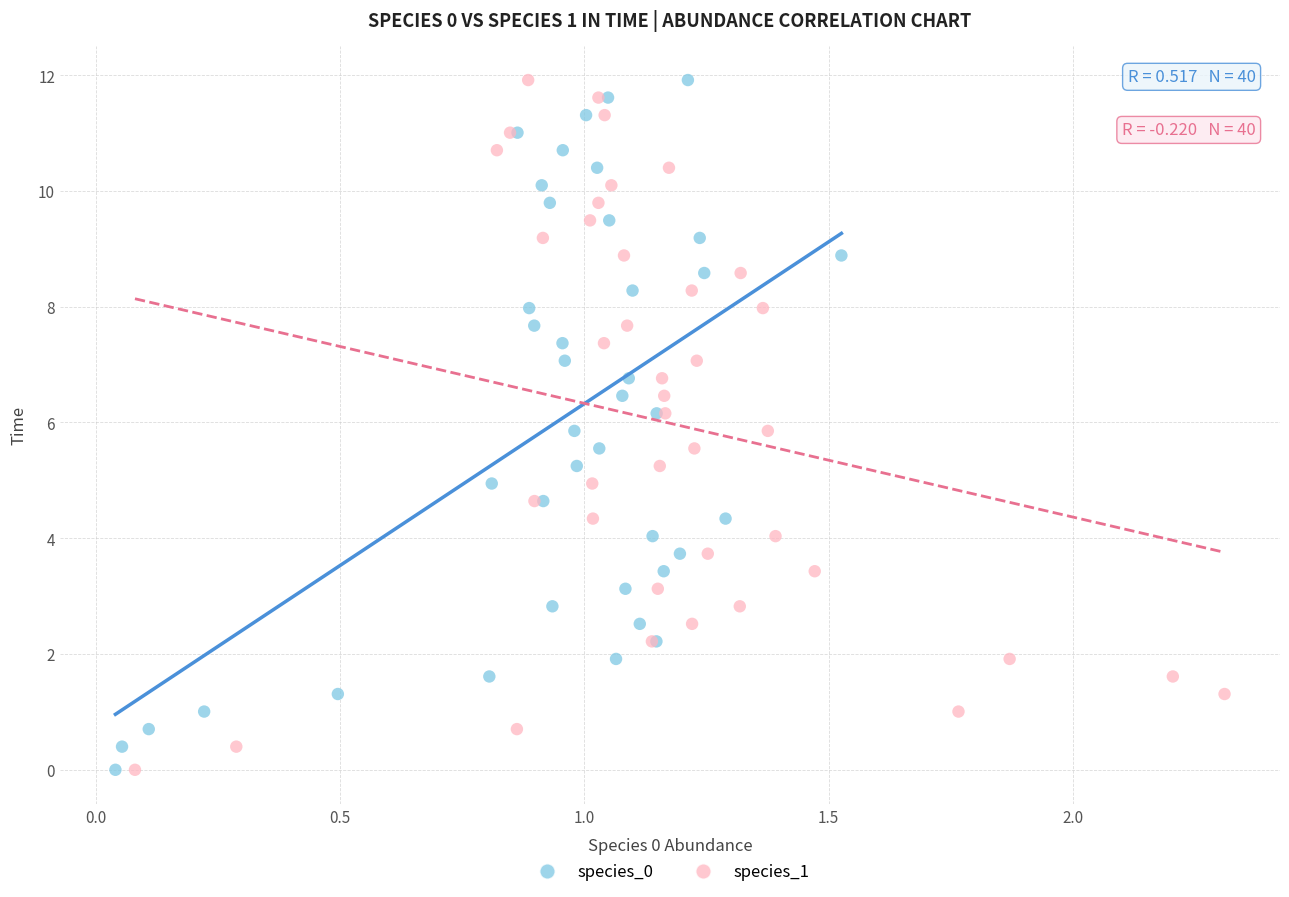

What are all the series names shown in the legend?

species_0, species_1